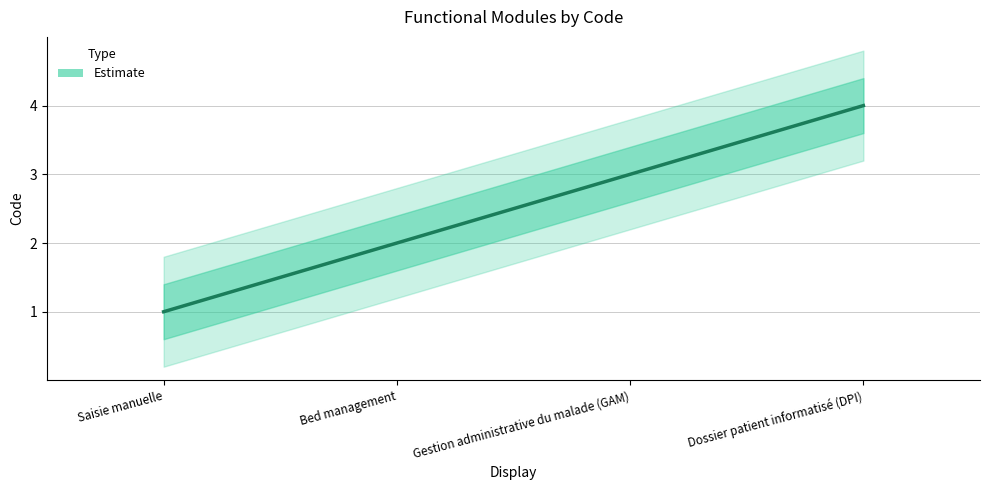

Reading right to left, what are all the values shown in this chart?

Dossier patient informatisé (DPI)=4	Gestion administrative du malade (GAM)=3	Bed management=2	Saisie manuelle=1